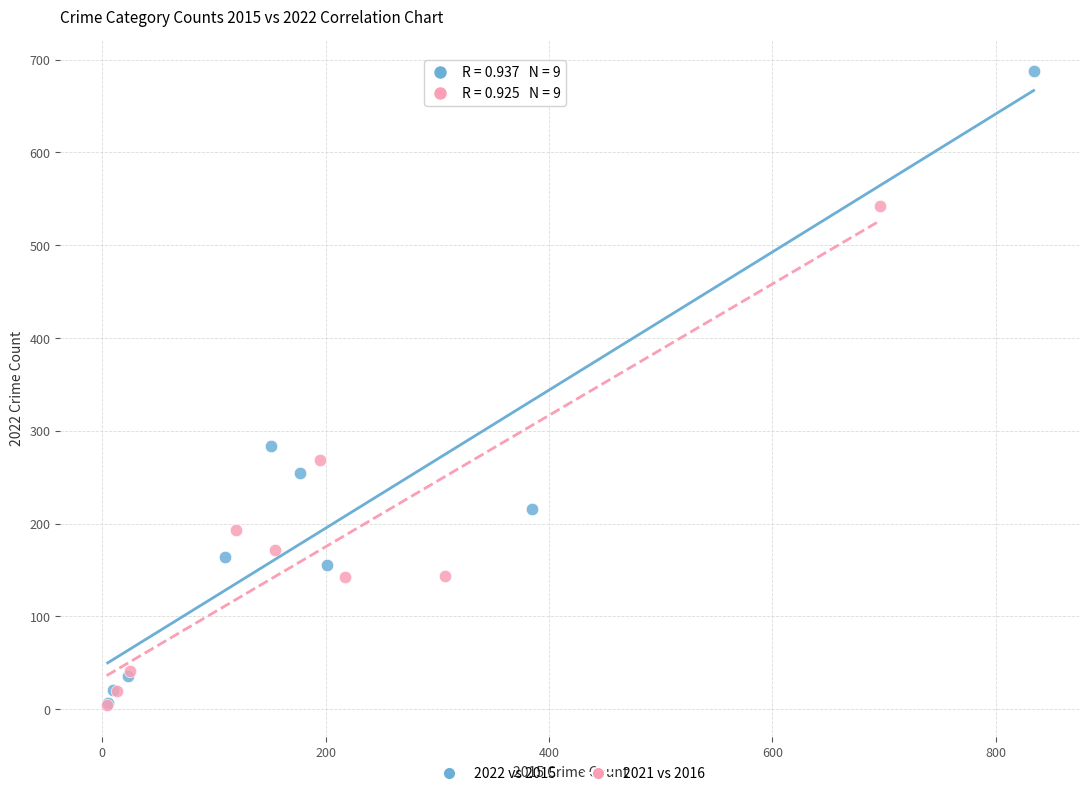

Which series contains the highest Y value?

2022 vs 2015